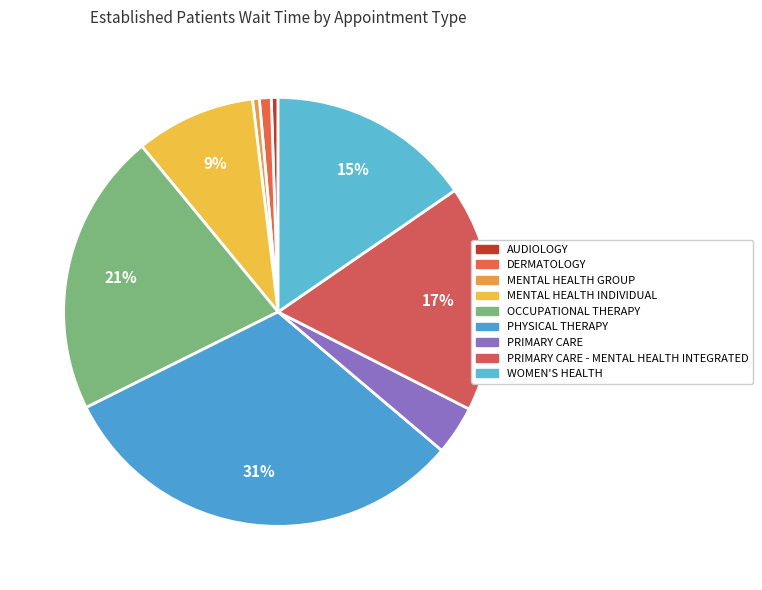

What is the change in value from AUDIOLOGY to DERMATOLOGY?

+0.3